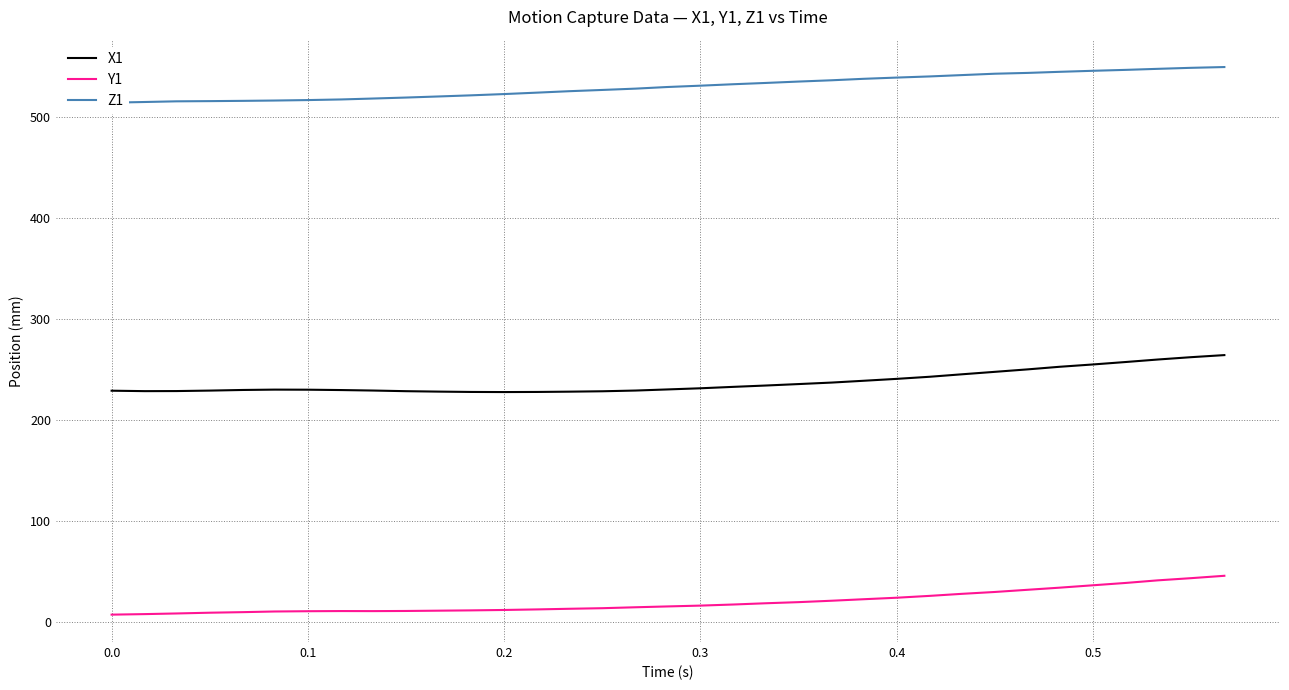

True or false: X1 and Y1 cross at least once.

False